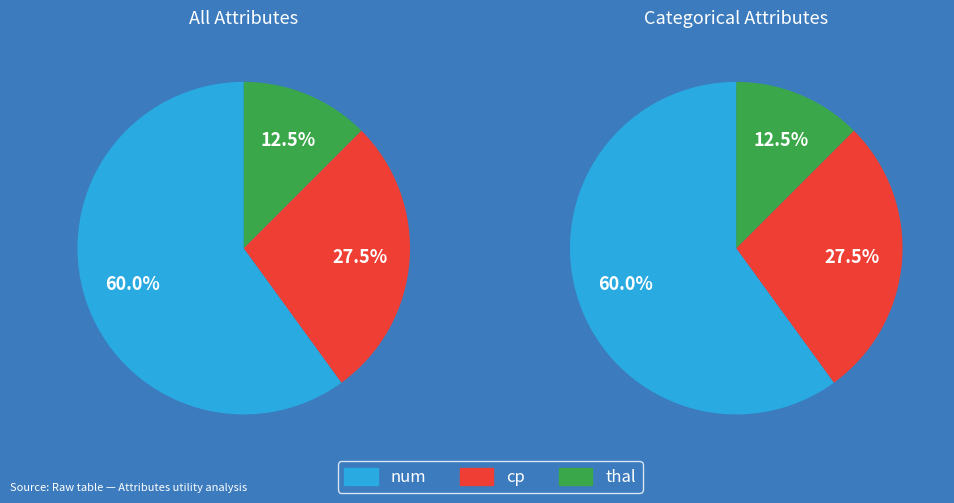

What is the total percentage of num and thal?

72.5%